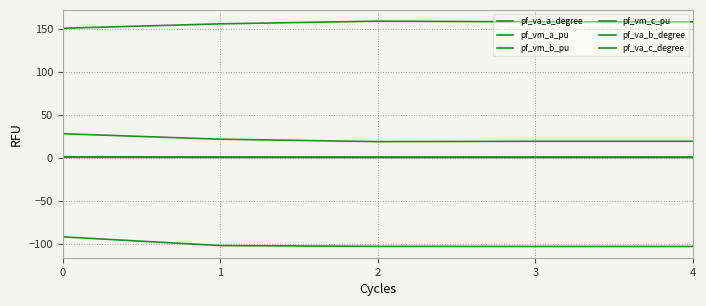

Read the pf_vm_c_pu value at 2.

1.0